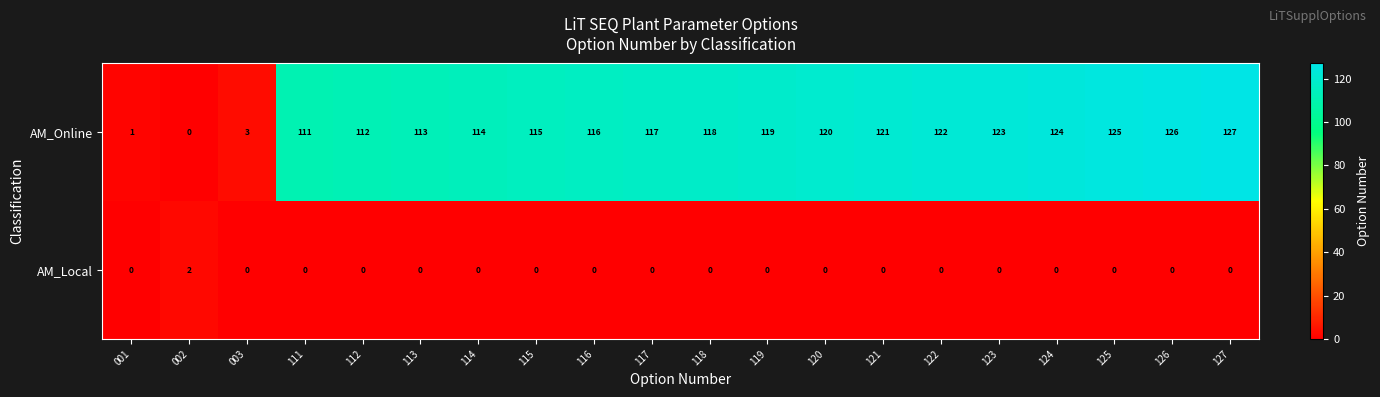

What is the difference between the highest and lowest values at 113?

113